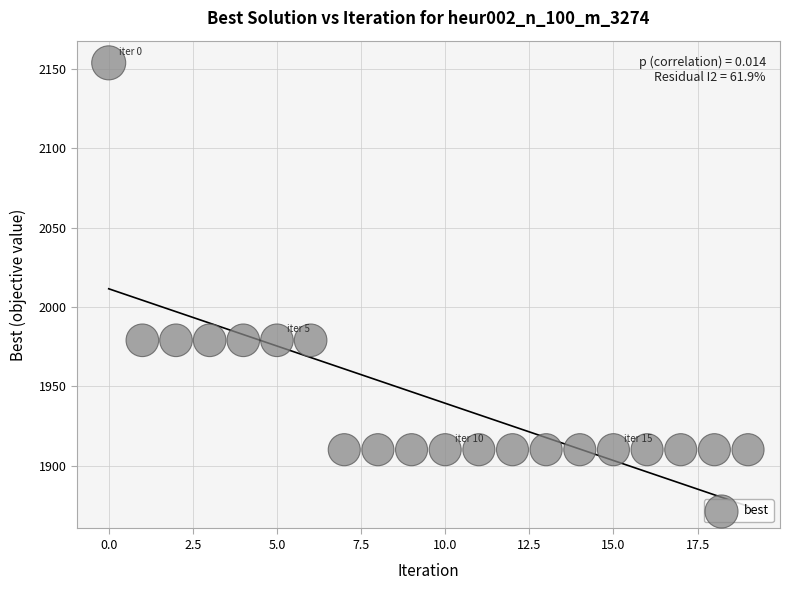

What is the range of Y values (max minus min)?

244